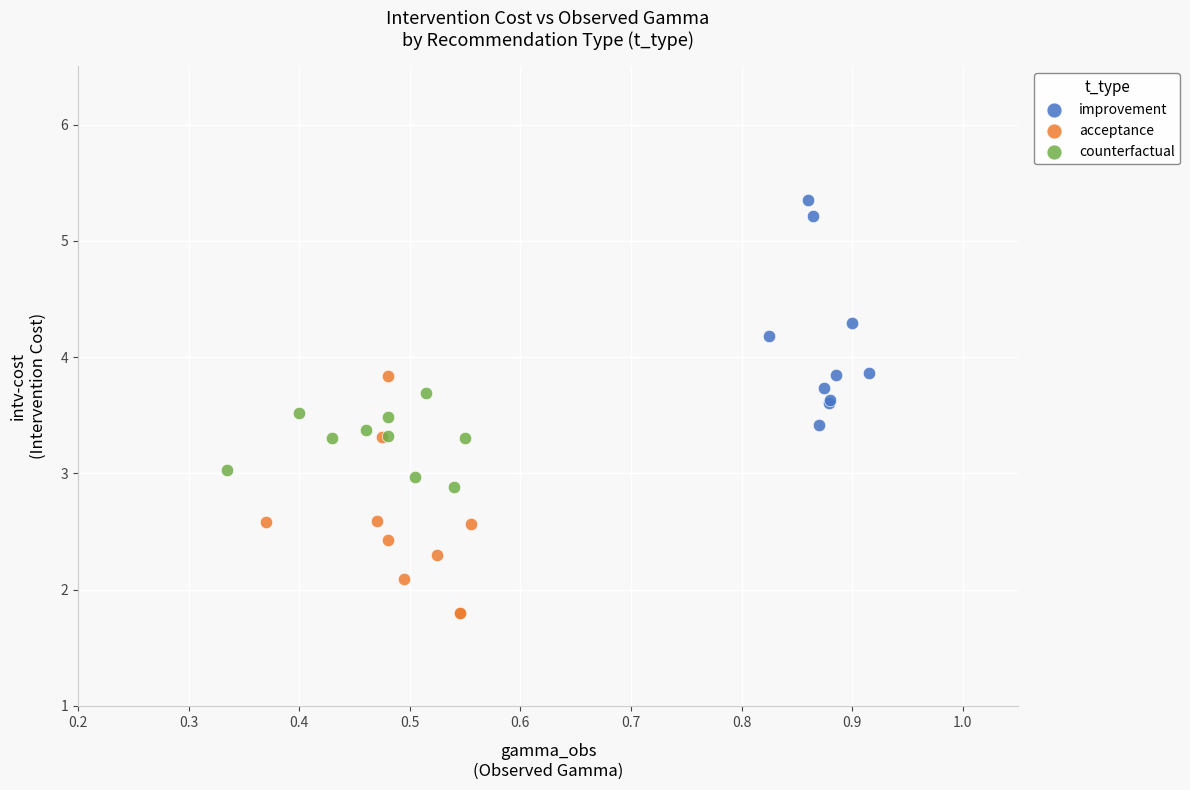

Which series reaches the maximum Y coordinate?

improvement